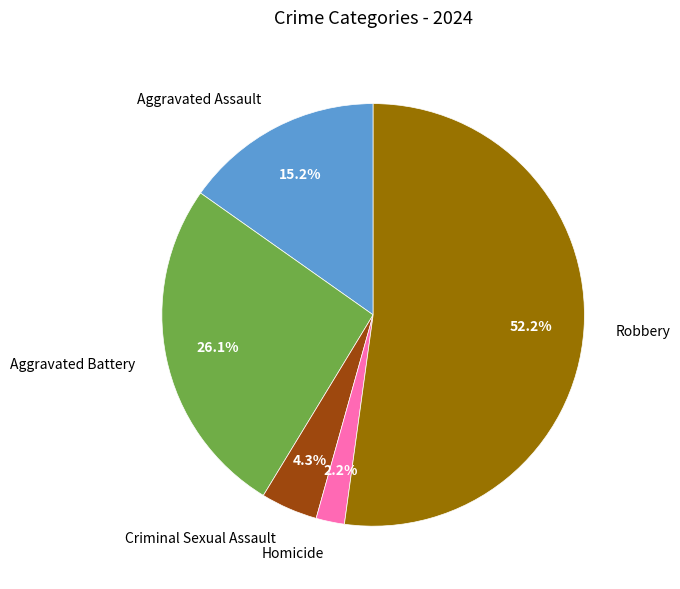

To the nearest percent, what is the difference between the Aggravated Assault and Robbery slice percentages?

37%